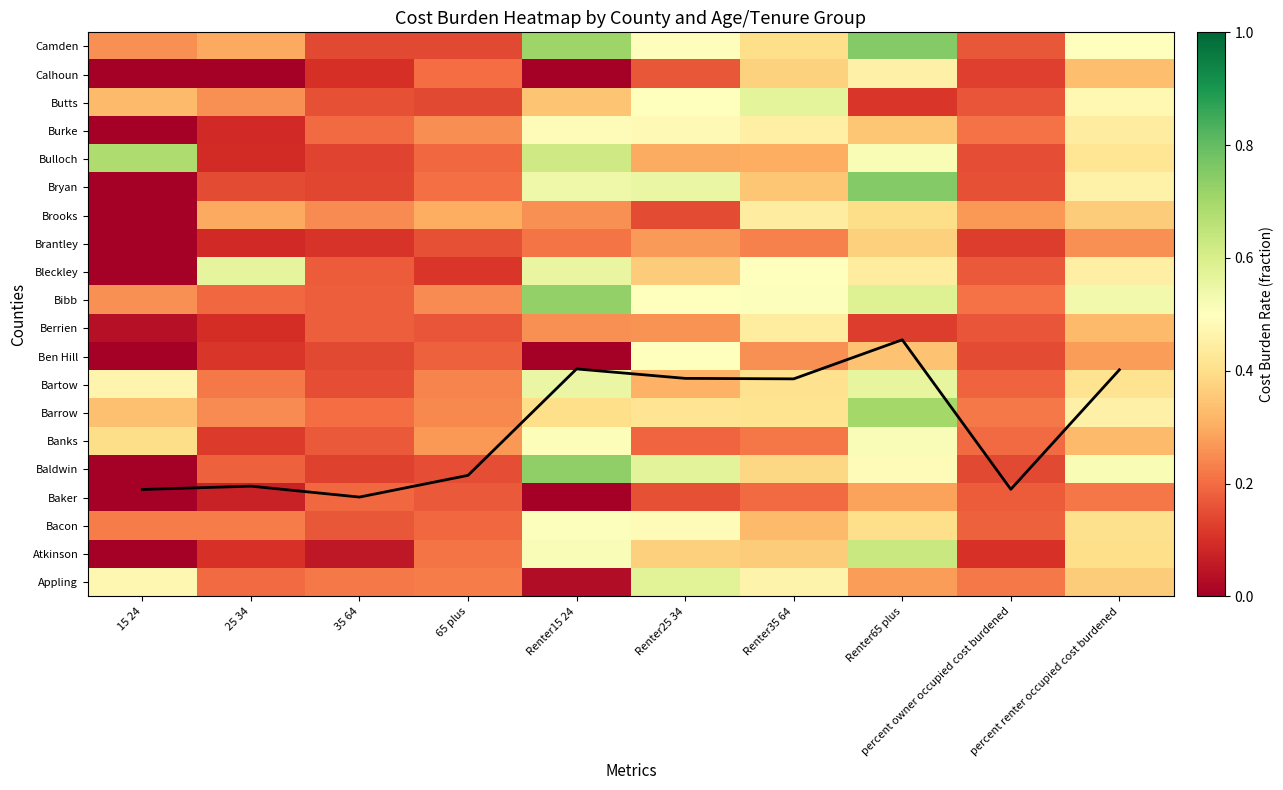

Is the value of Butts at 15 24 greater than the value of Burke at Renter65 plus?

No